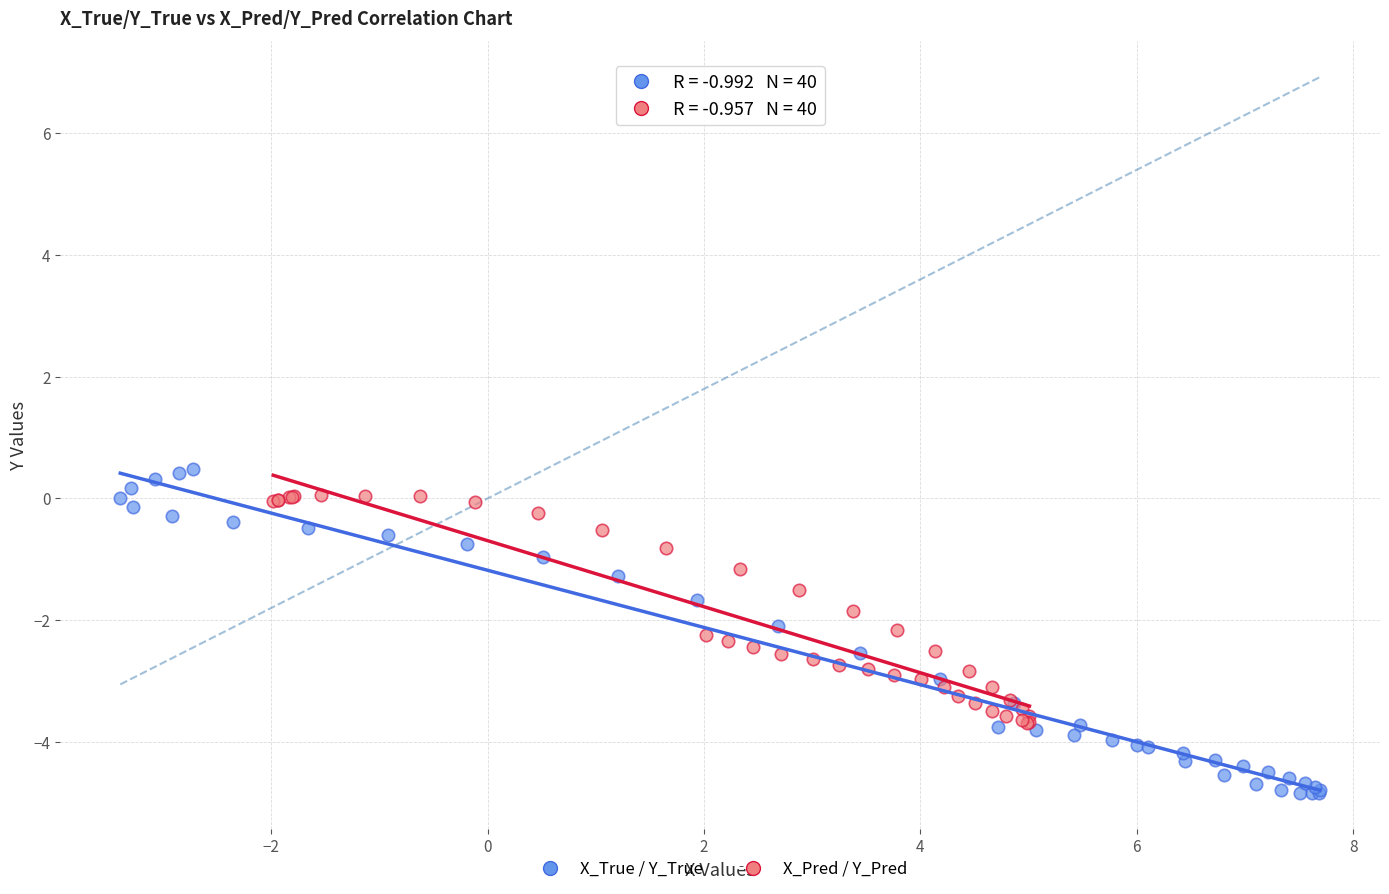

Which series has the widest spread of Y values?

X_True / Y_True